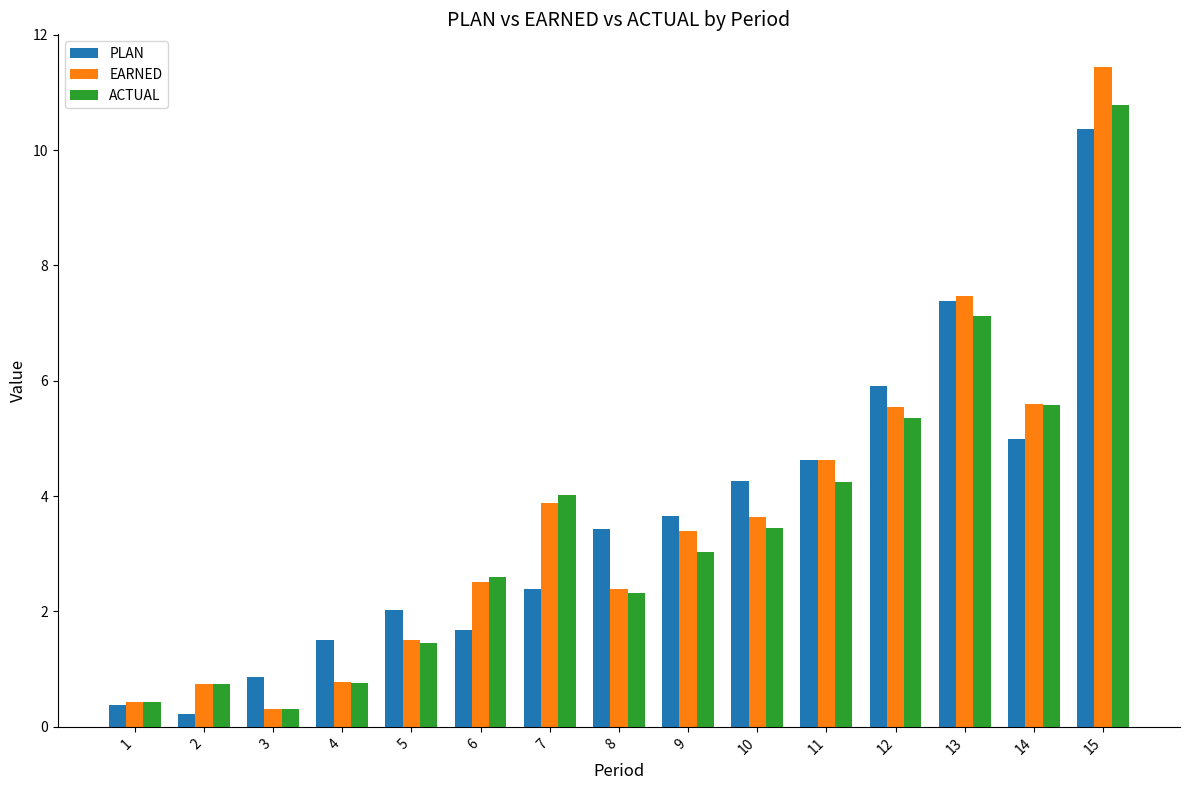

At which label does ACTUAL reach its minimum?

3